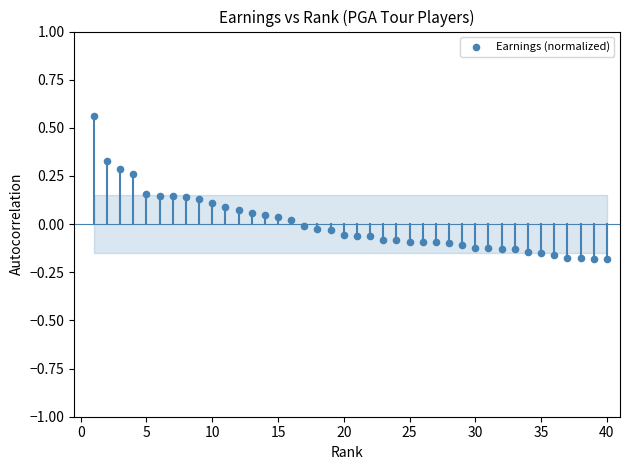

What is the range of X values (max minus min)?

39.0